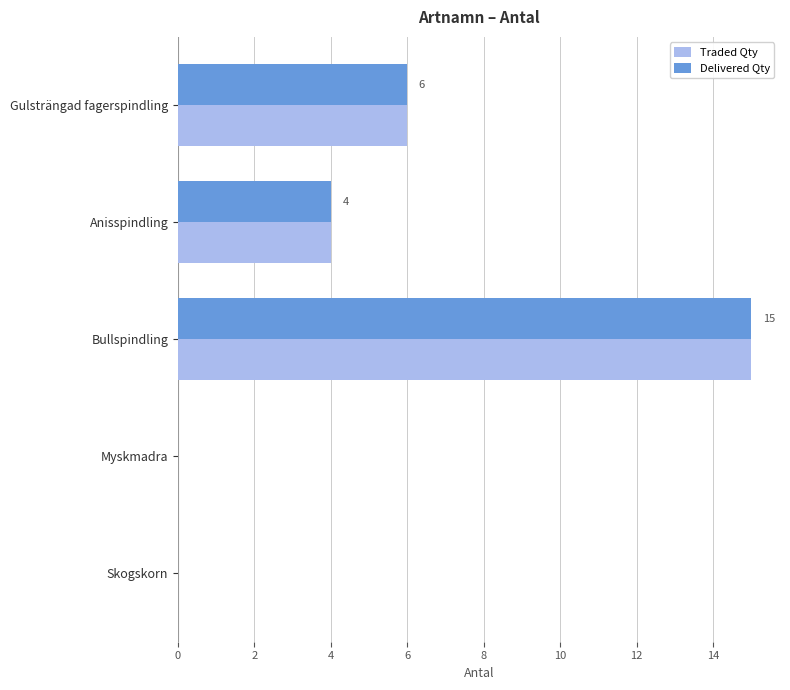

What is the maximum value shown in the chart?

15